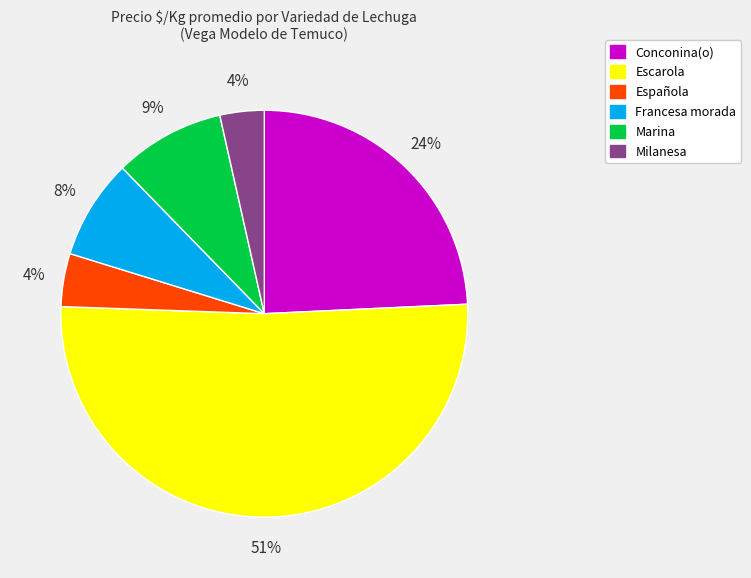

Is the sum of Española and Conconina(o) greater than half?

No